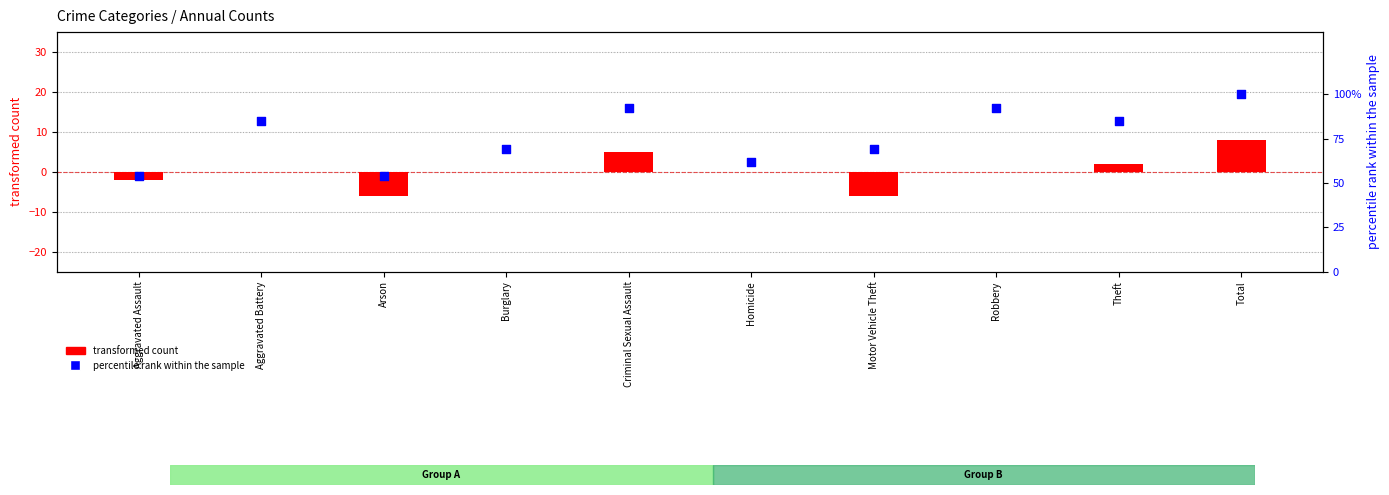

What are all the series names shown in the legend?

transformed count, percentile rank within the sample